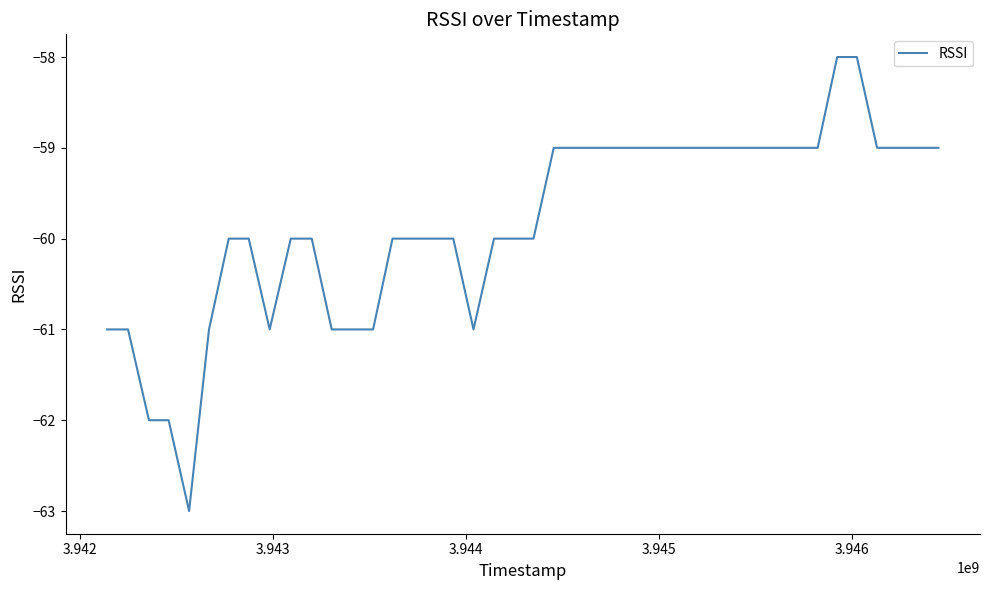

What is the maximum value shown in the chart?

-58